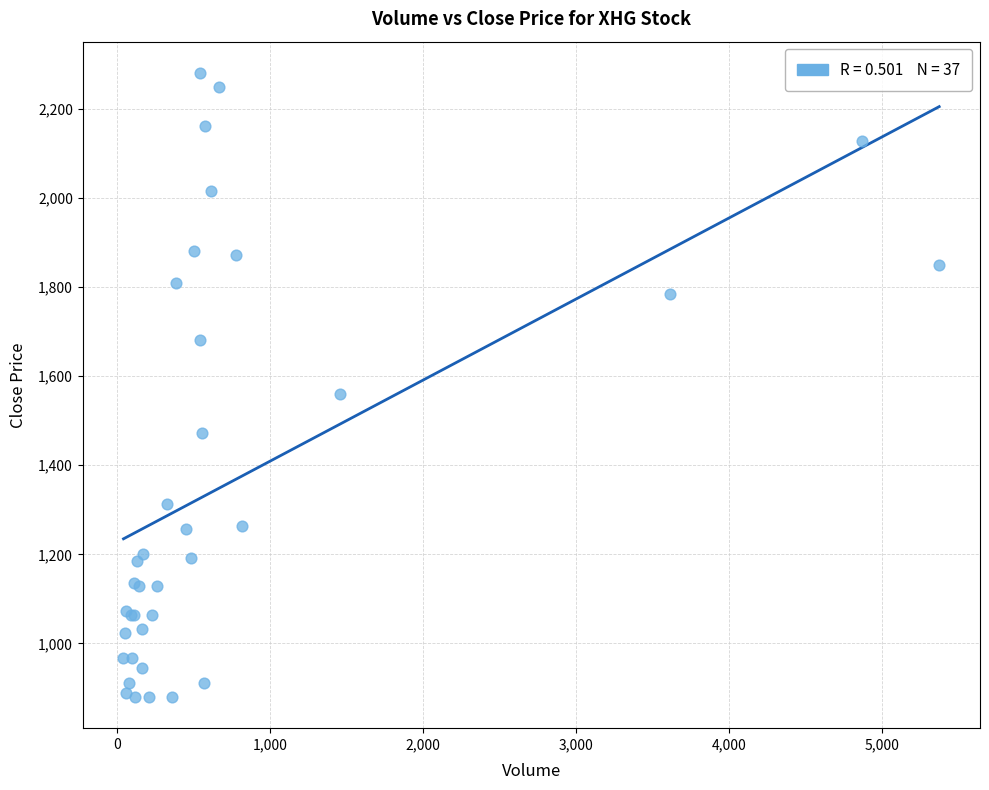

What Y value in the scatter plot is closest to 1580?

1560